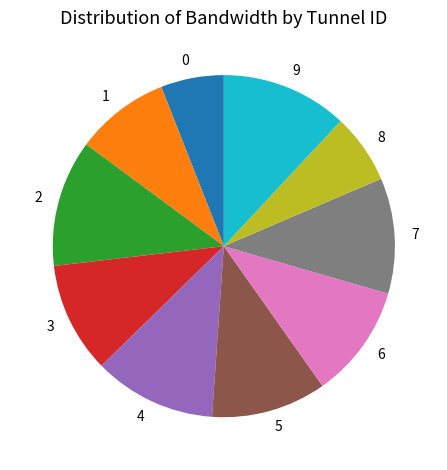

How many segments does this pie chart have?

10